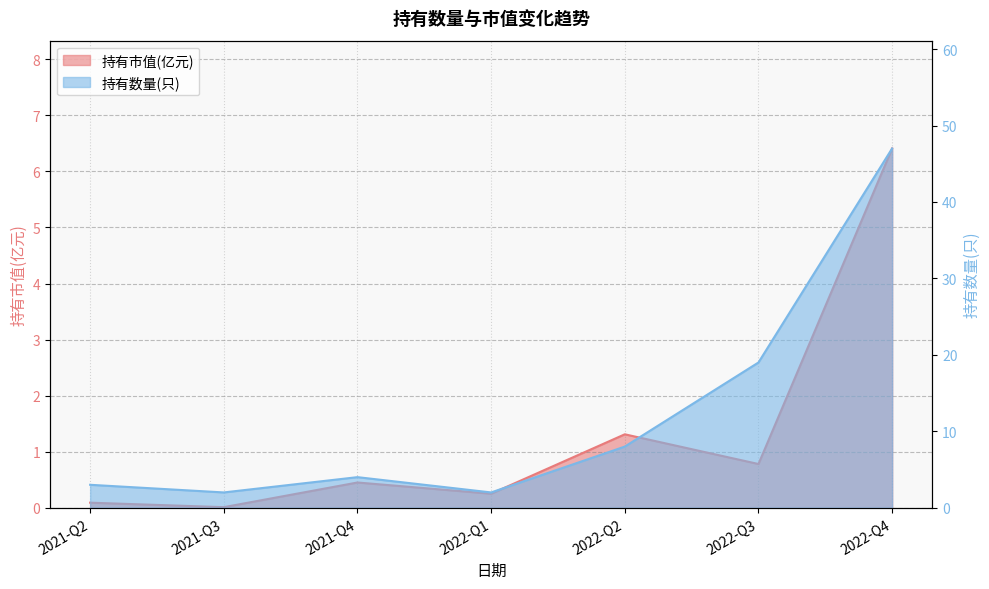

True or false: 持有数量(只) has more than 0 interior local peaks.

True